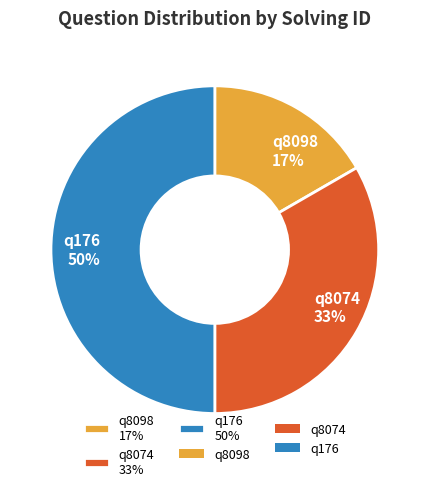

What is the smallest slice in the pie chart?

q8098